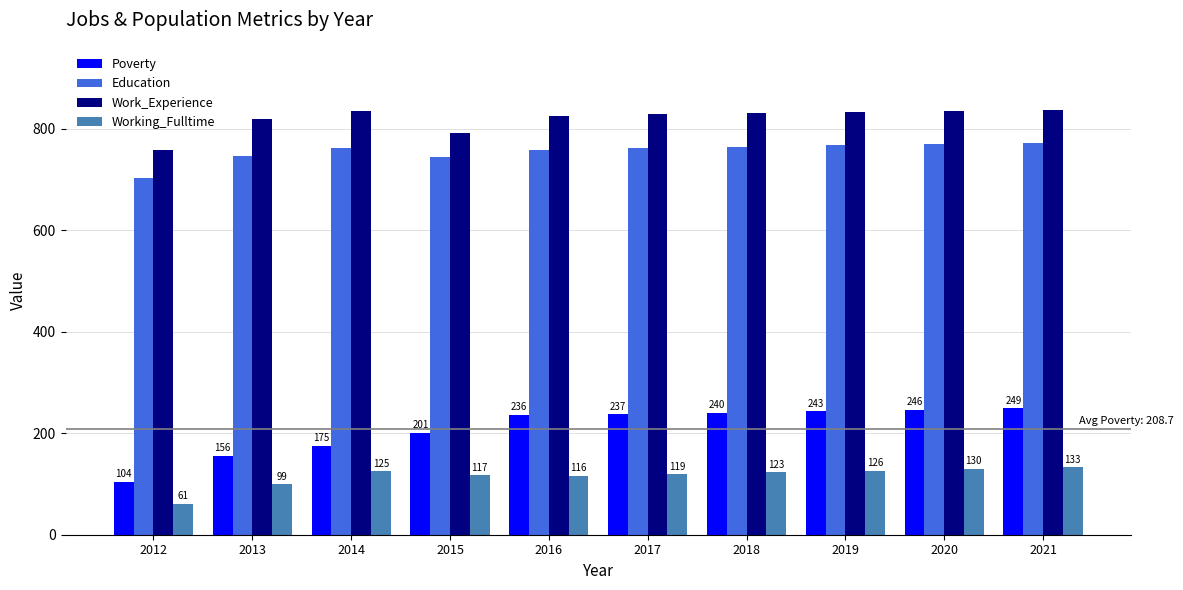

At which label is Work_Experience closest to 797?

2015